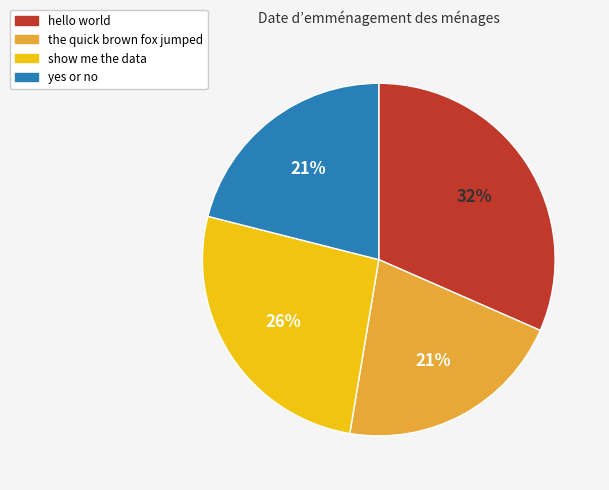

How many slices are in this pie chart?

4